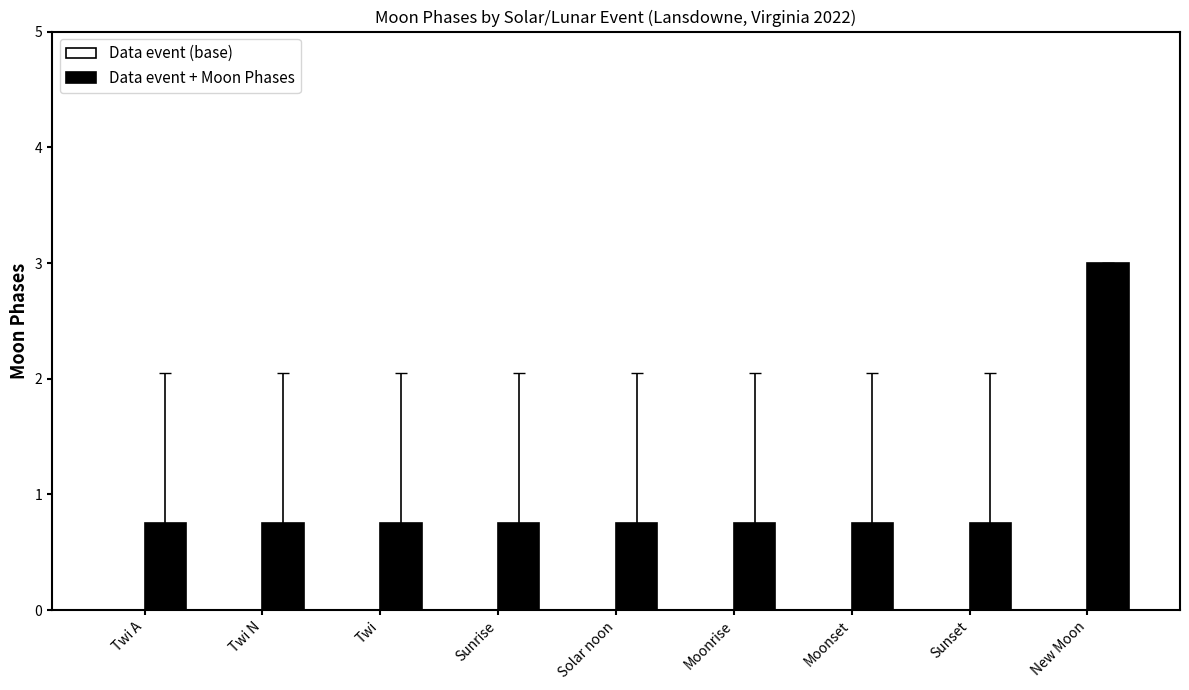

What is the label of the 5th bar from the right?

Solar noon